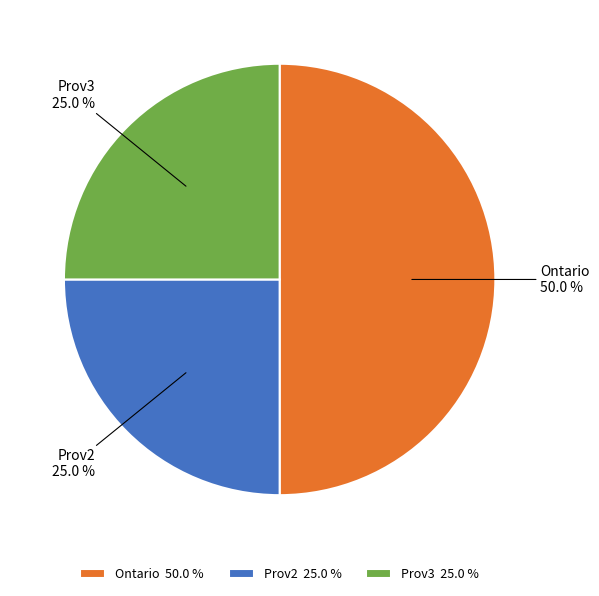

The Ontario slice represents 43% of the pie. True or false?

False